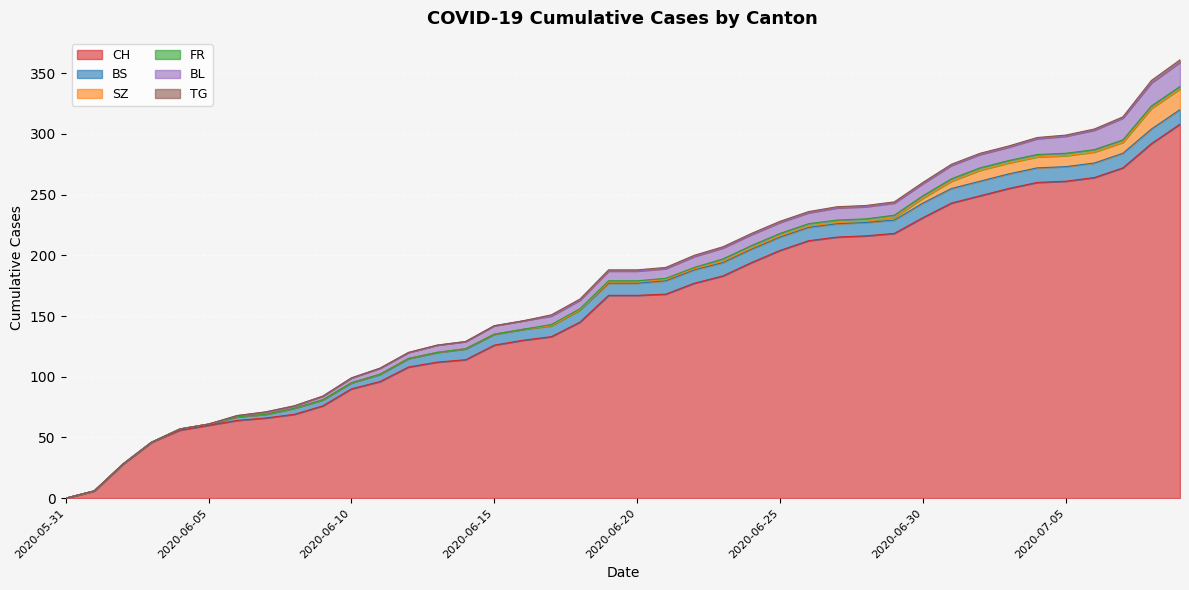

What is the difference between the highest and lowest values at 2020-06-28?

215